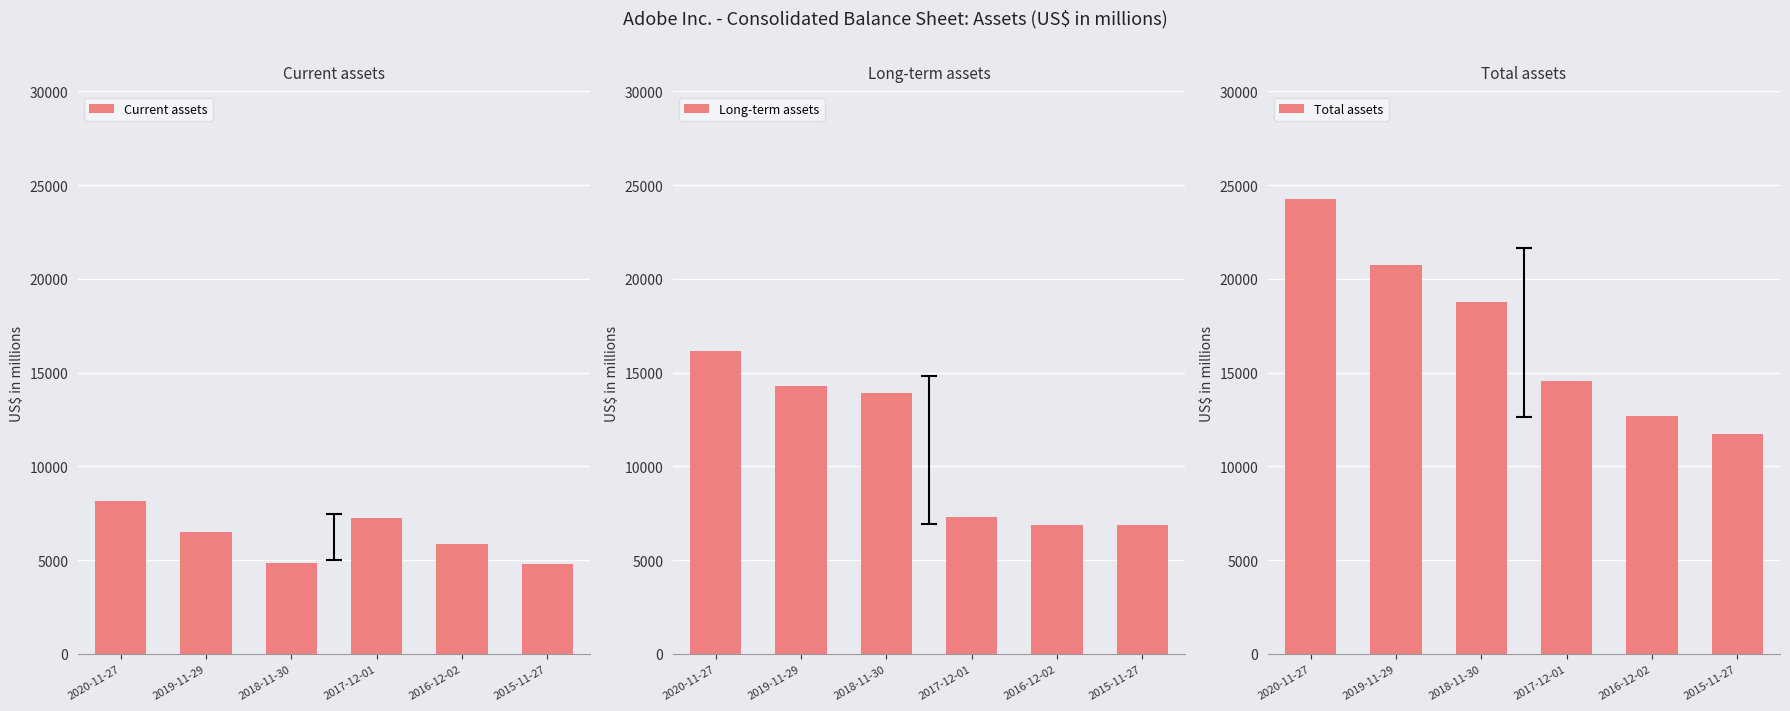

Which label corresponds to the smallest value in the chart?

2015-11-27